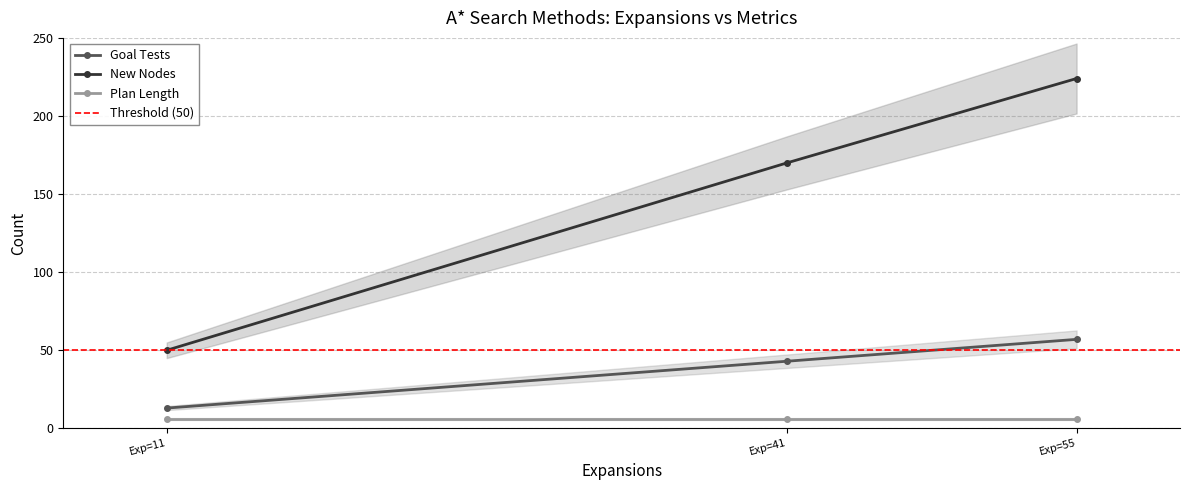

List the series in order of their peak value, lowest first.

Plan Length, Goal Tests, New Nodes